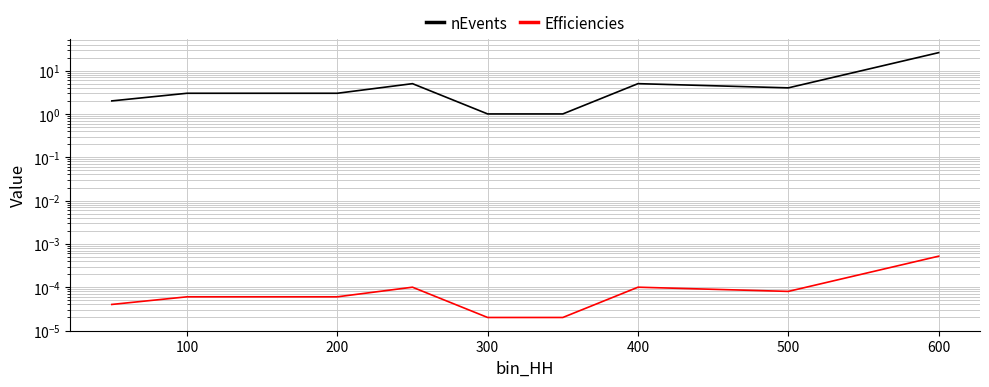

What are all the series names shown in the legend?

nEvents, Efficiencies